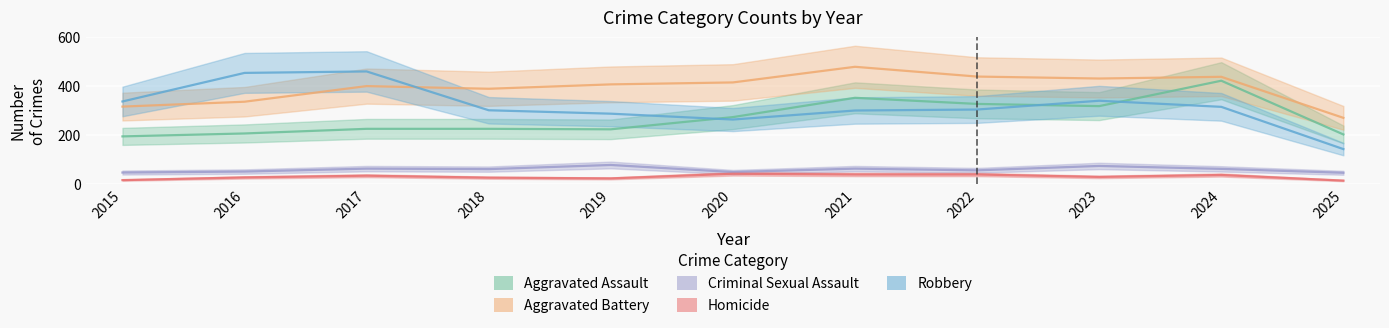

Which series has the largest range (max minus min)?

Robbery